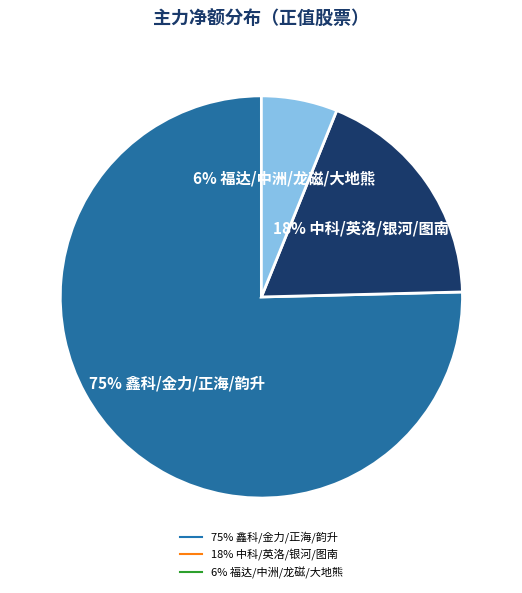

Is there a majority slice in this chart?

Yes